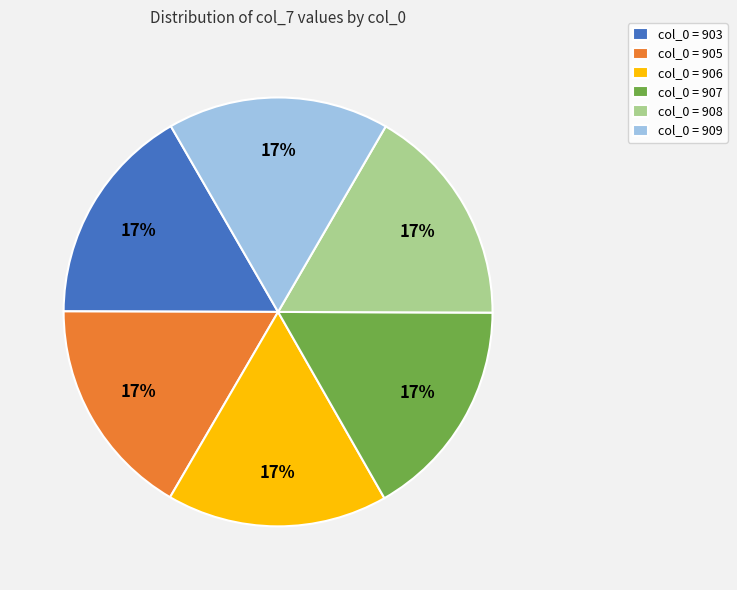

To the nearest percent, what portion does col_0 = 907 represent?

17%